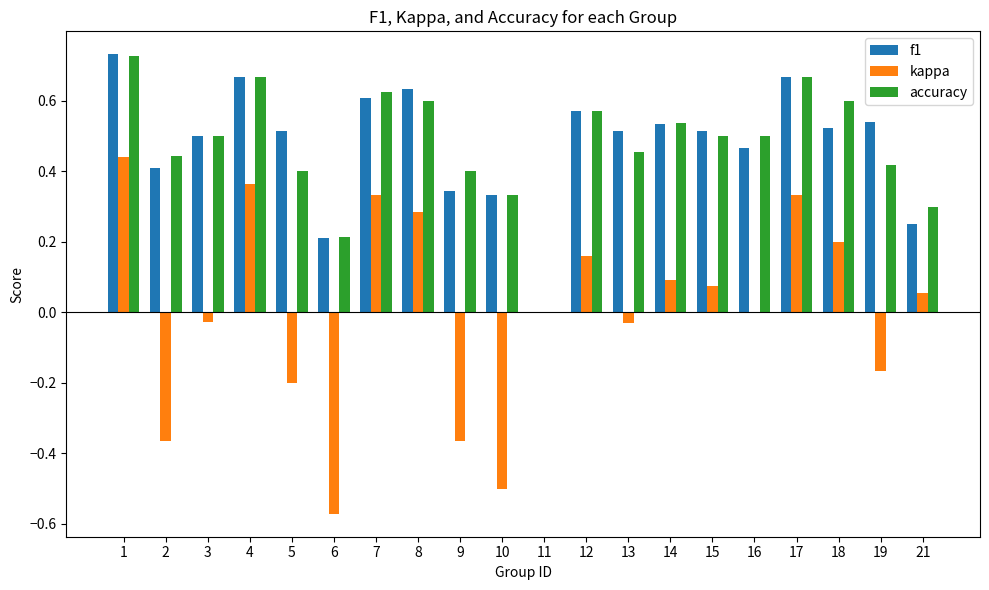

What is the total value across all series at 12?

1.3